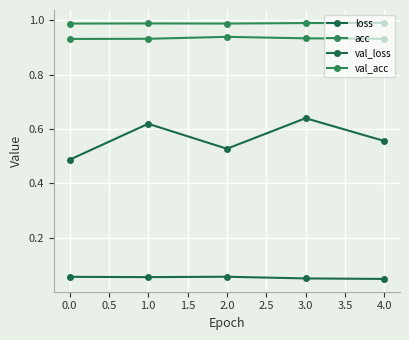

How many distinct data groups are displayed?

4